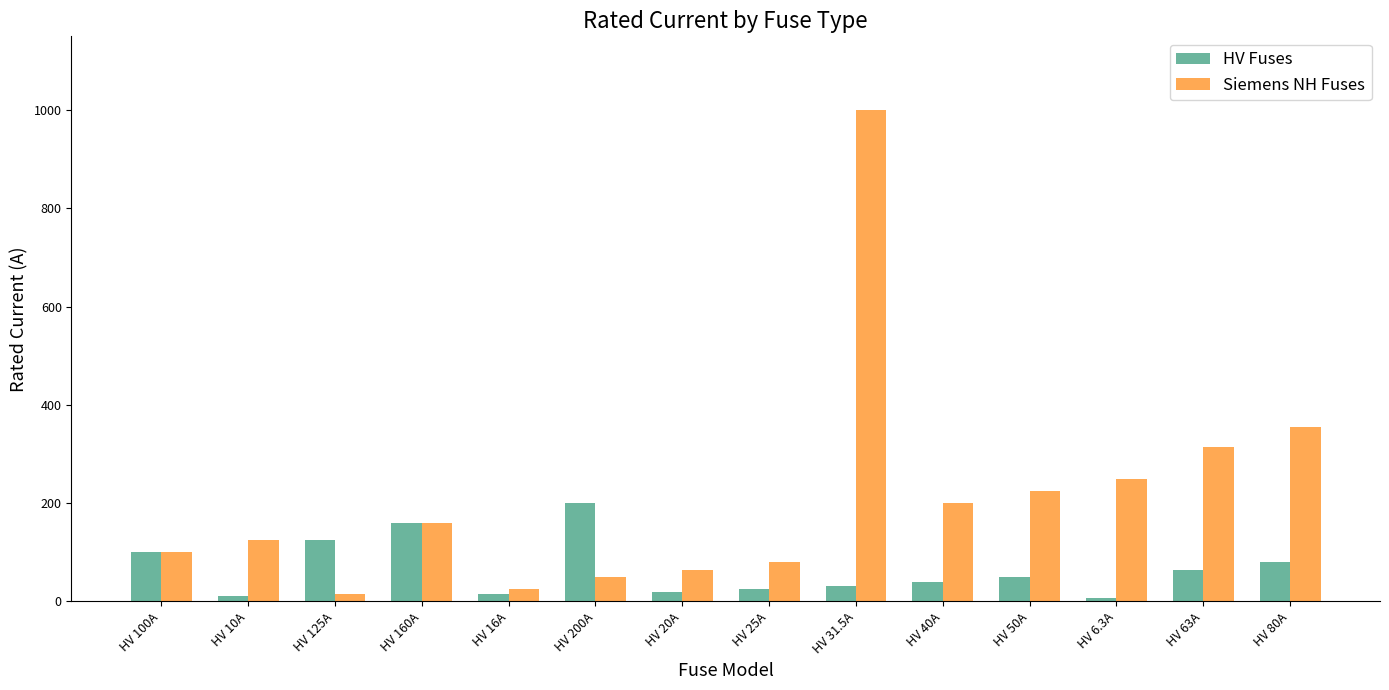

What is the difference between the maximum and second lowest values in the Siemens NH Fuses series?

975.0